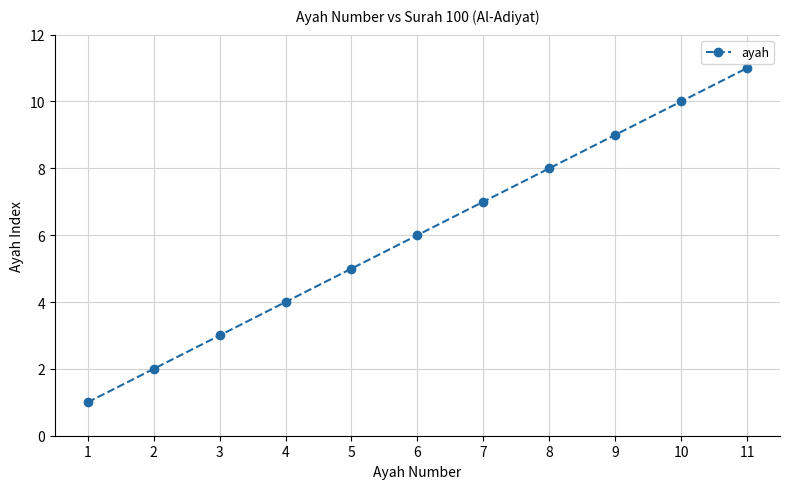

Reading left to right, transcribe all the data shown in this chart.

1	2	3	4	5	6	7	8	9	10	11